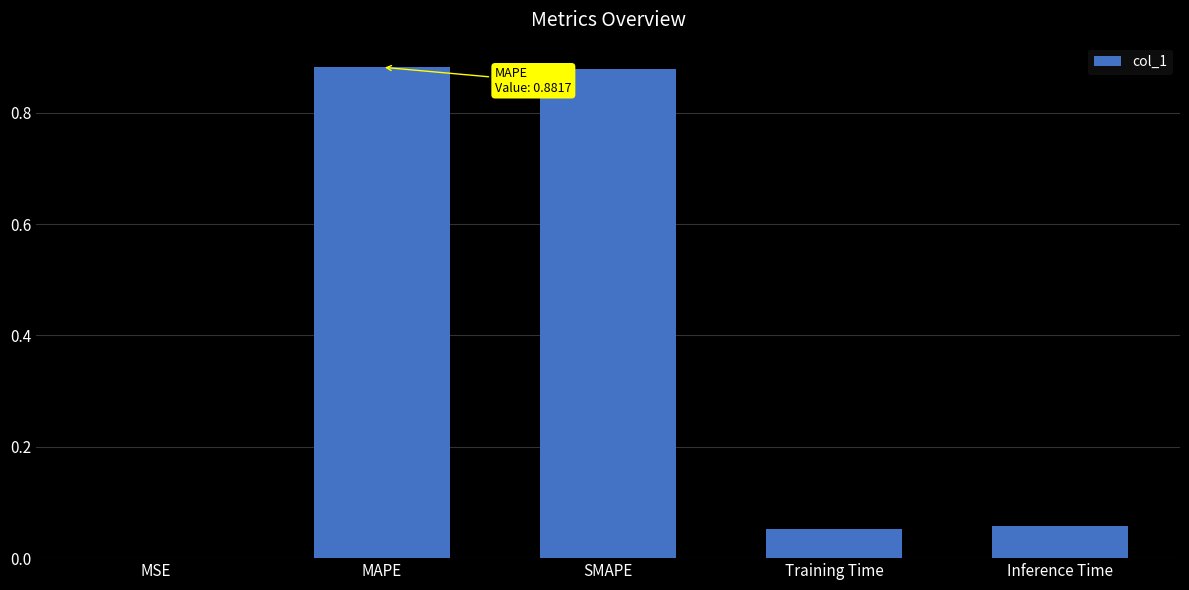

How many data points does each series have?

5